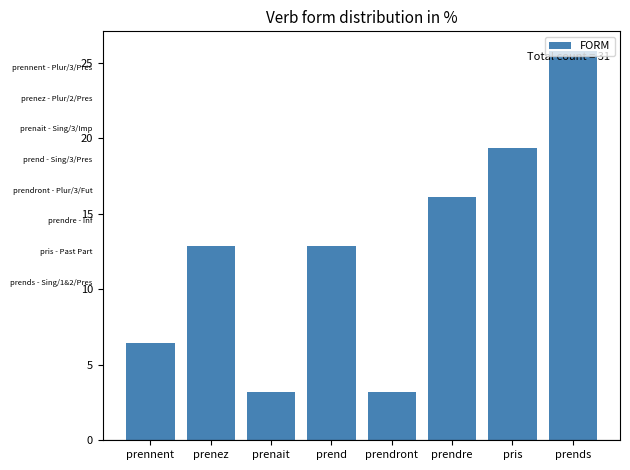

True or false: the data shows 4.7 at prenait.

False